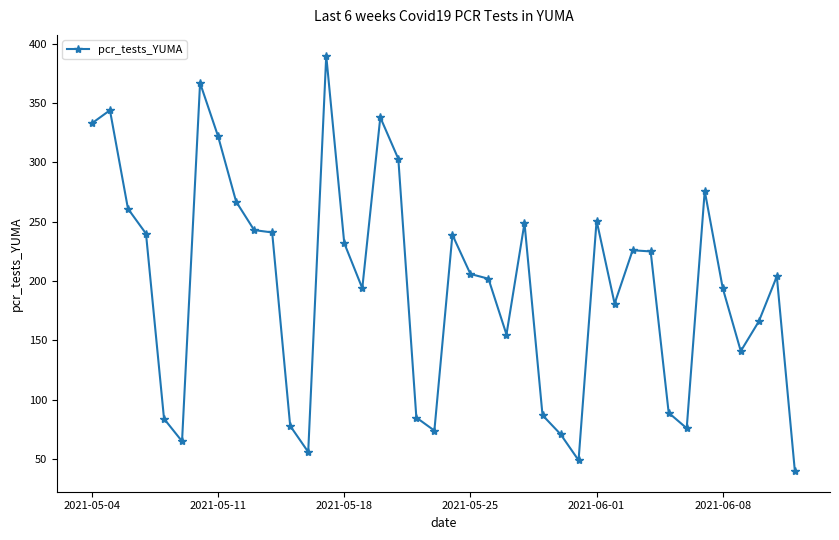

What is the value of the 15th point from the left?

232